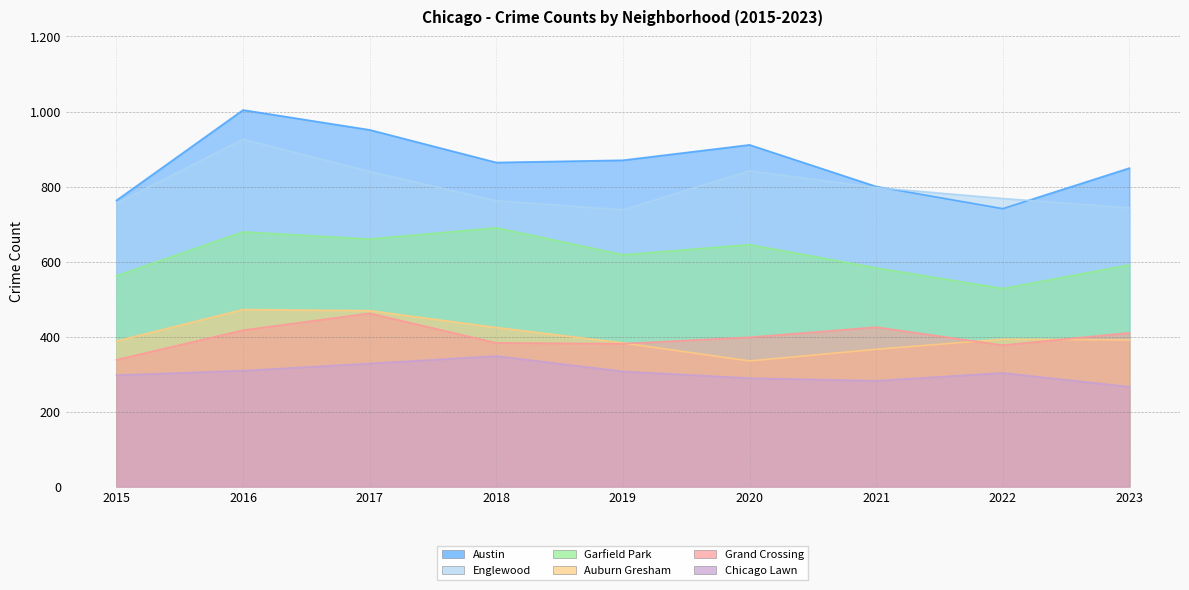

Does the chart display data point markers on the line(s)?

No